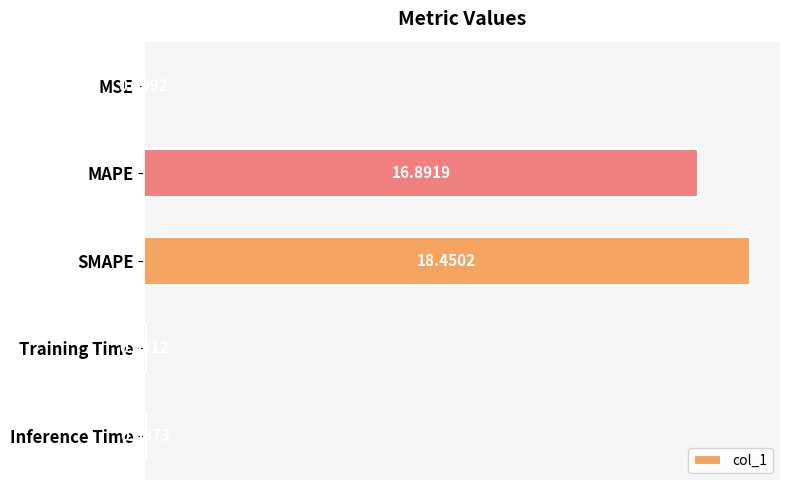

What is the sum of the values at Inference Time and SMAPE?

18.5